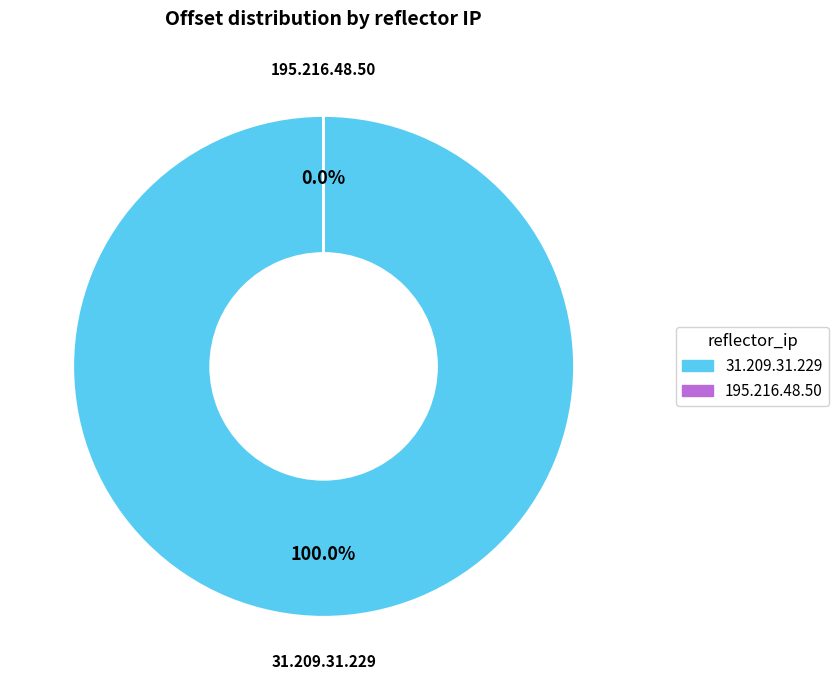

Which slice is the largest?

31.209.31.229